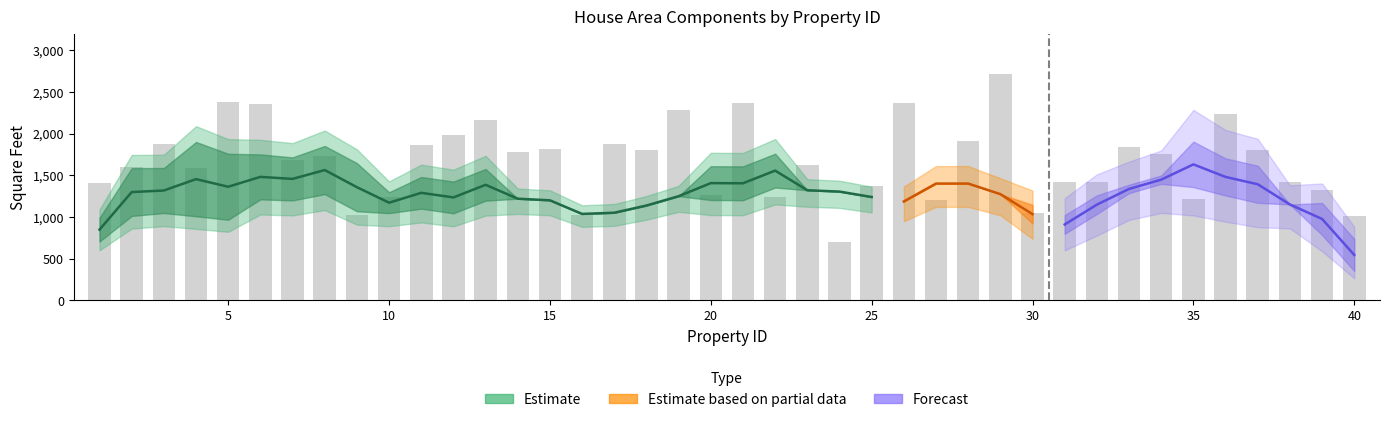

What is the sum of the values at 20 and 19?

3629.2